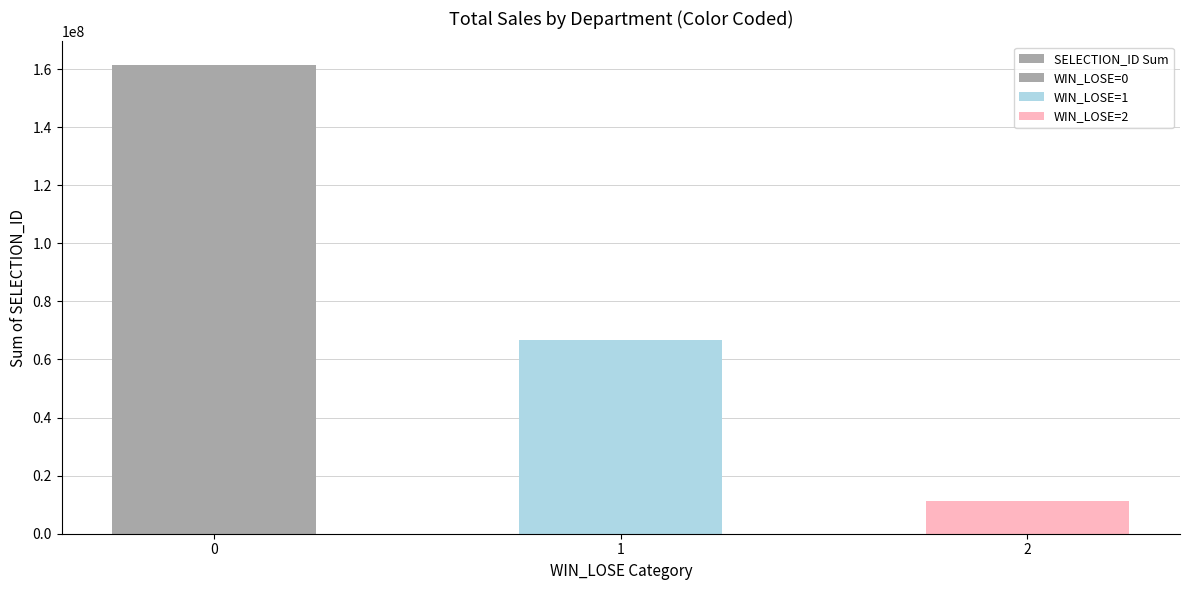

What is the ratio of the value at 2 to the value at 0?

0.1